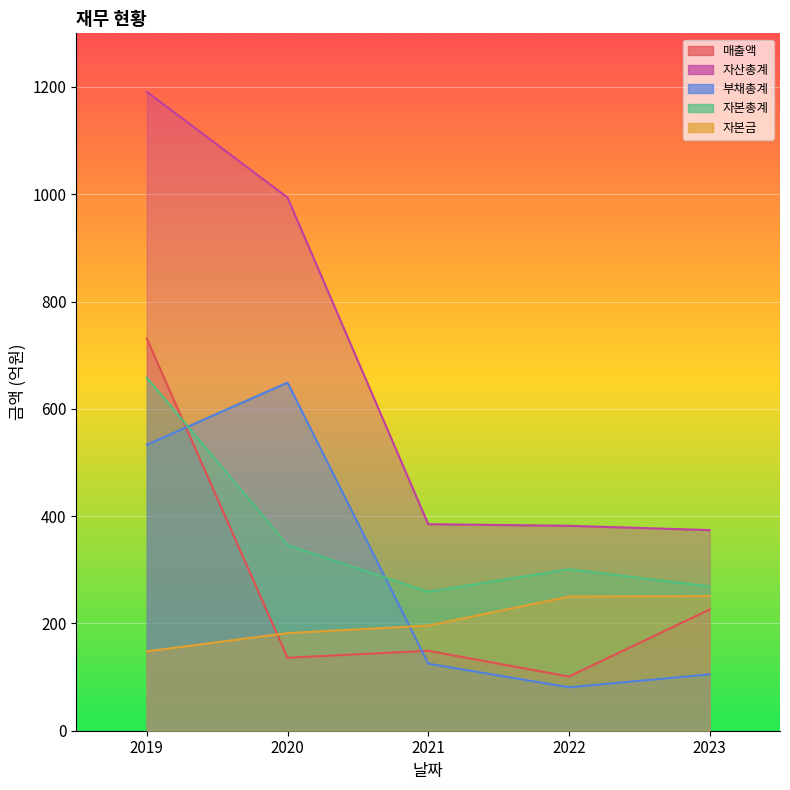

At which label does 자산총계 first exceed 385?

2019